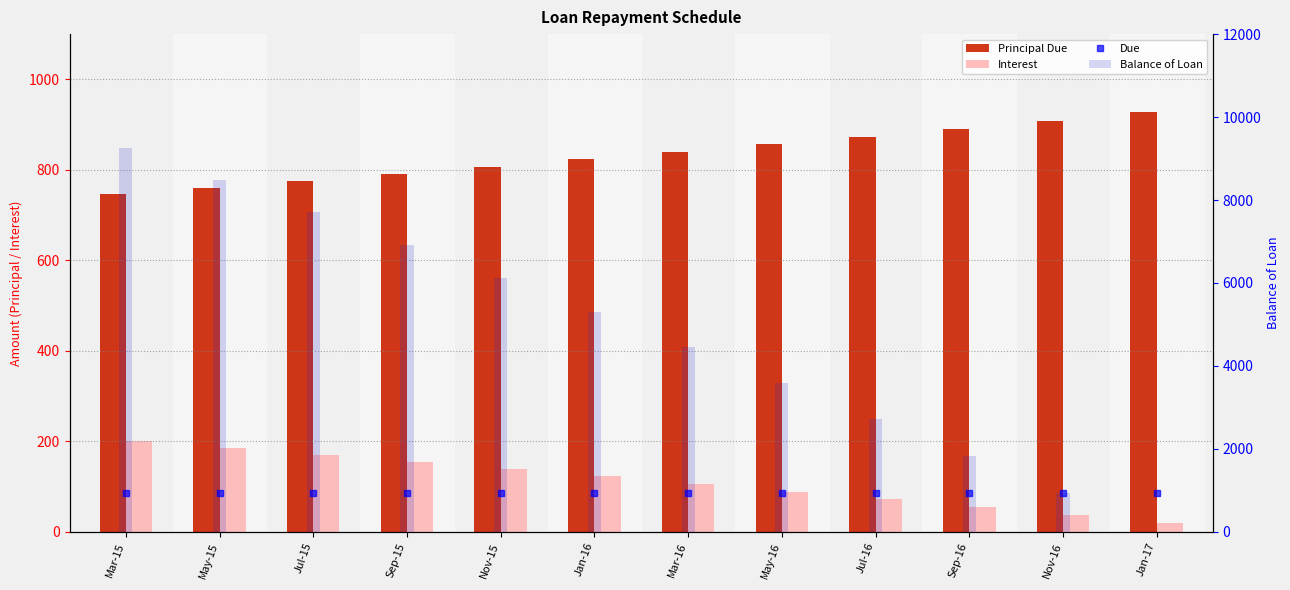

List the series in order of their peak value, highest first.

Balance of Loan, Due, Principal Due, Interest